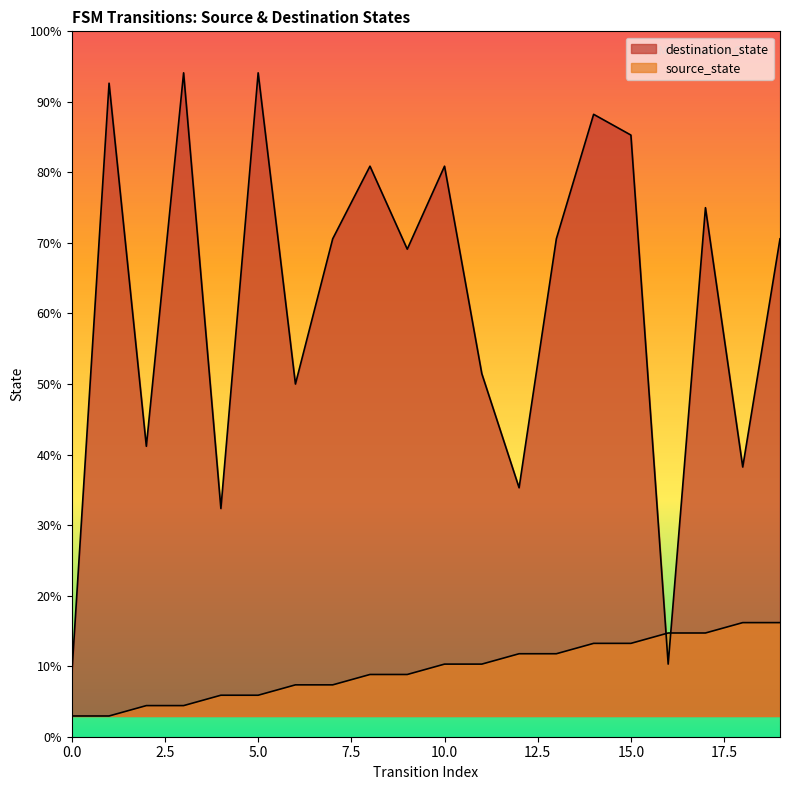

Where does the destination_state series first go above 46?

1